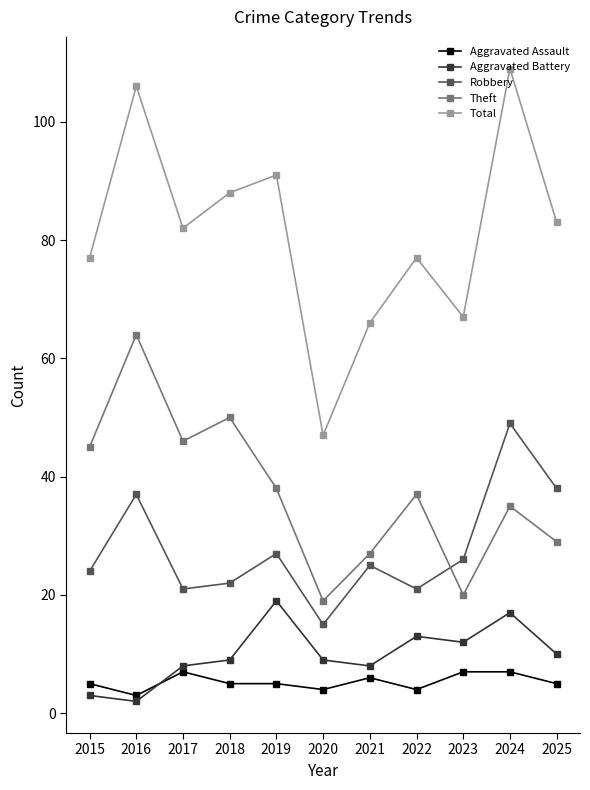

What is the sum of all Total values?

893